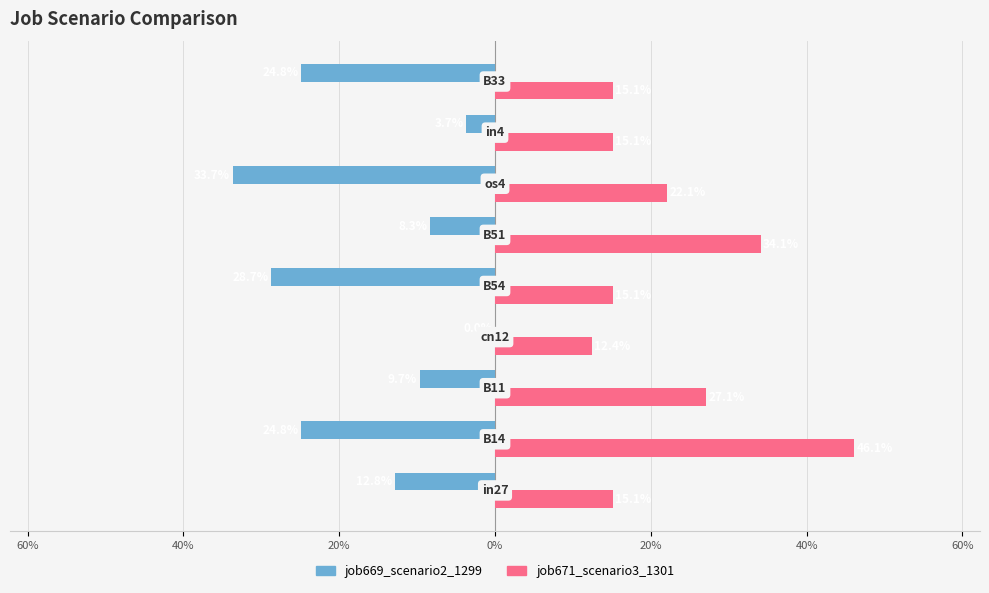

Which series has the largest total across all categories?

job671_scenario3_1301